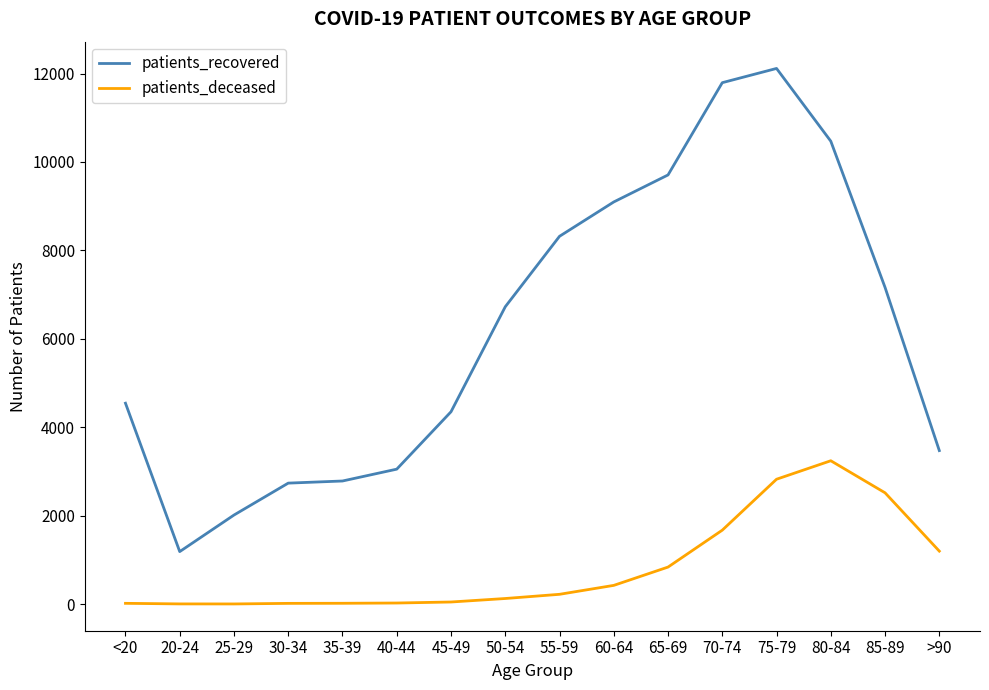

Which category has the highest value in the patients_deceased series?

80-84